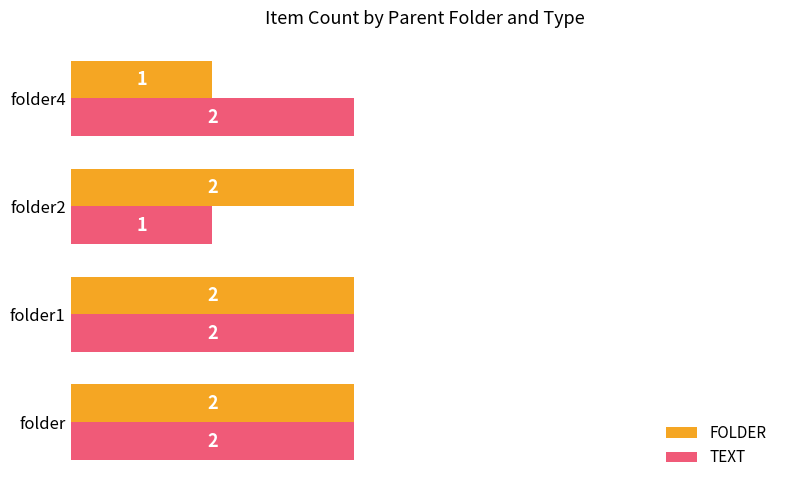

At how many categories does at least one series exceed 1?

4